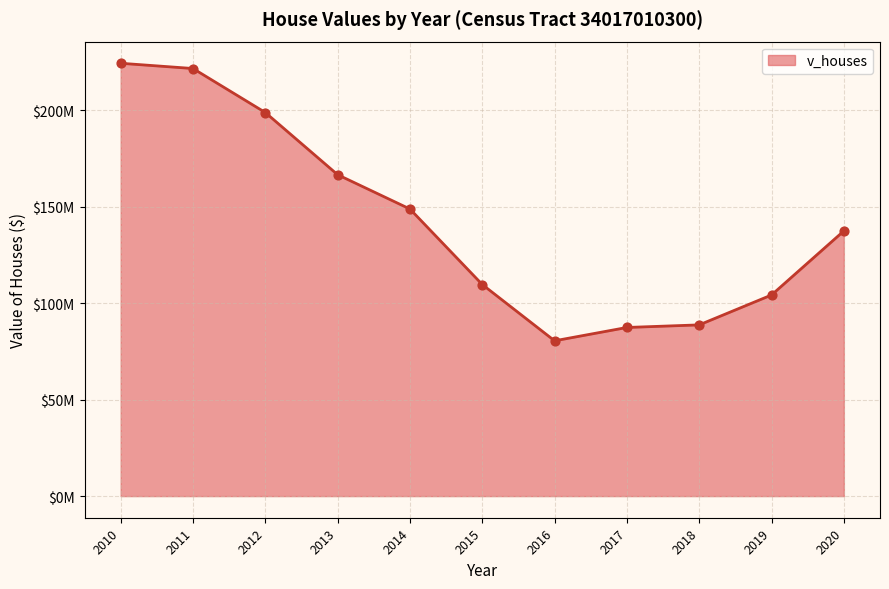

Does the chart have visible grid lines?

Yes